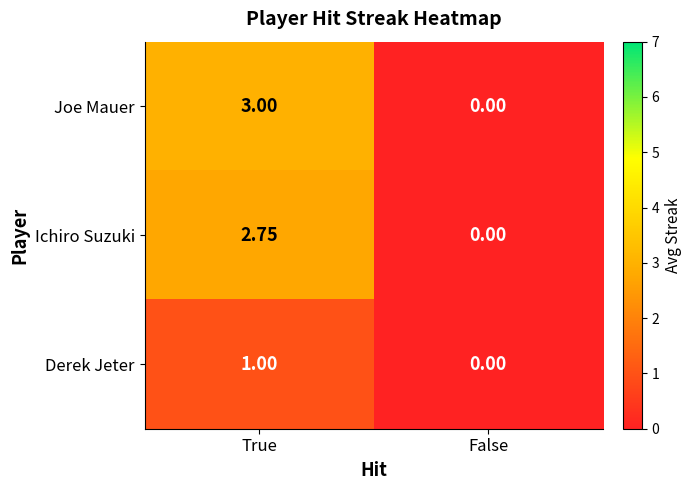

Which label corresponds to the largest value in the chart?

True